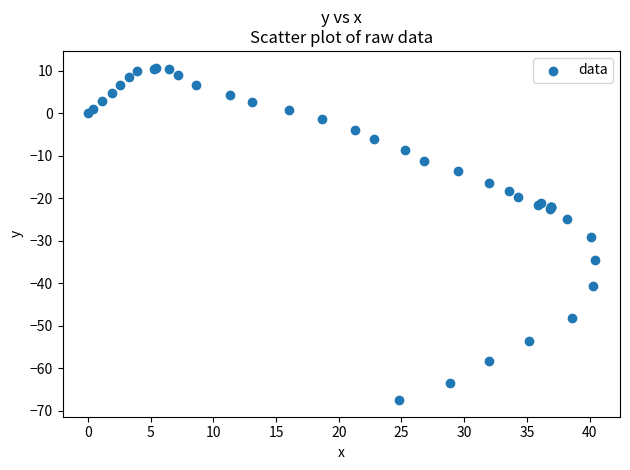

What Y value in the scatter plot is closest to -28?

-29.1